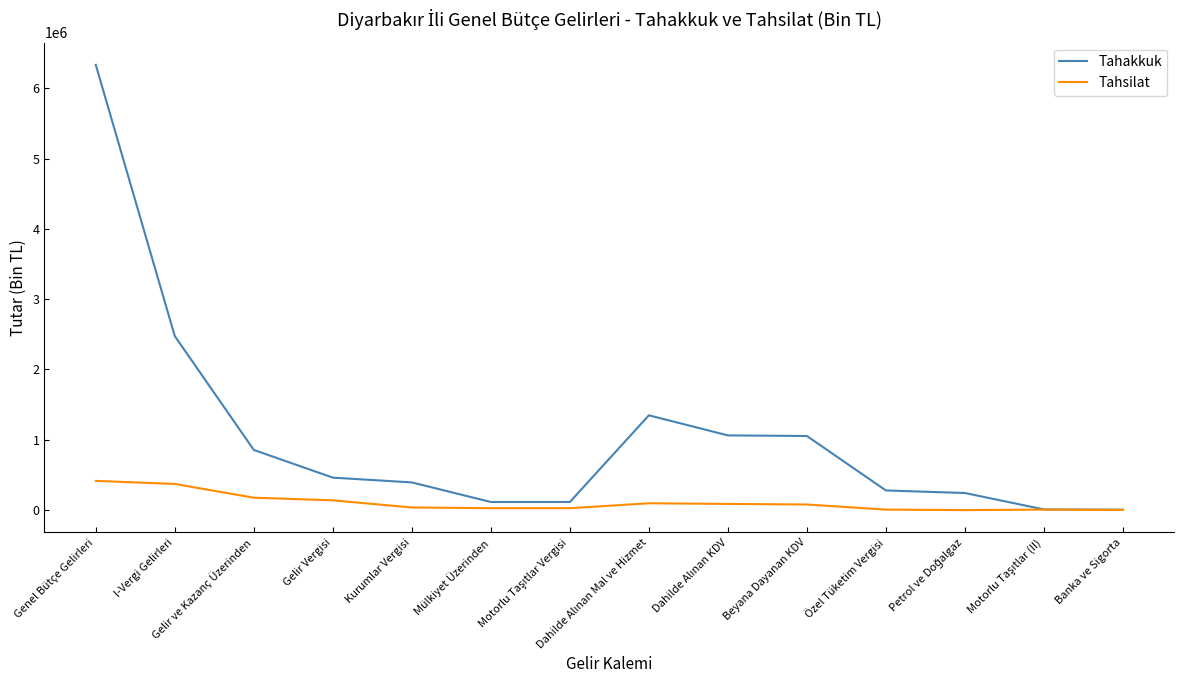

What is the greatest value displayed?

6332355